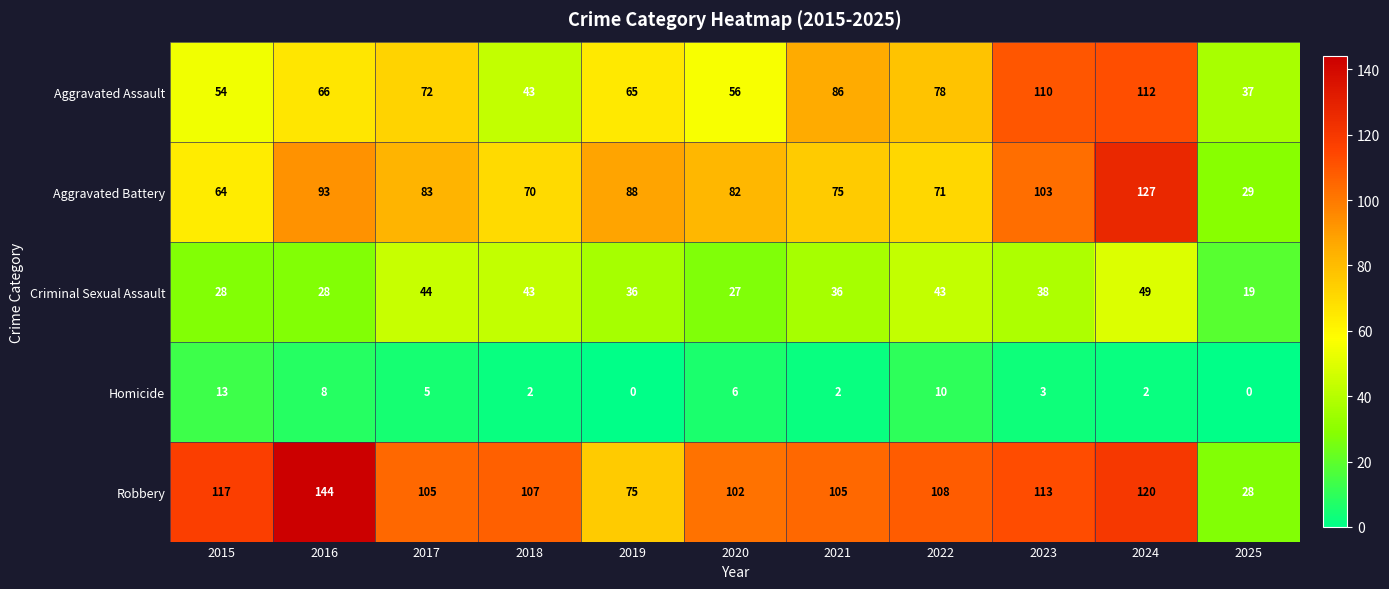

The value of Aggravated Assault at 2025 is 65. True or false?

False